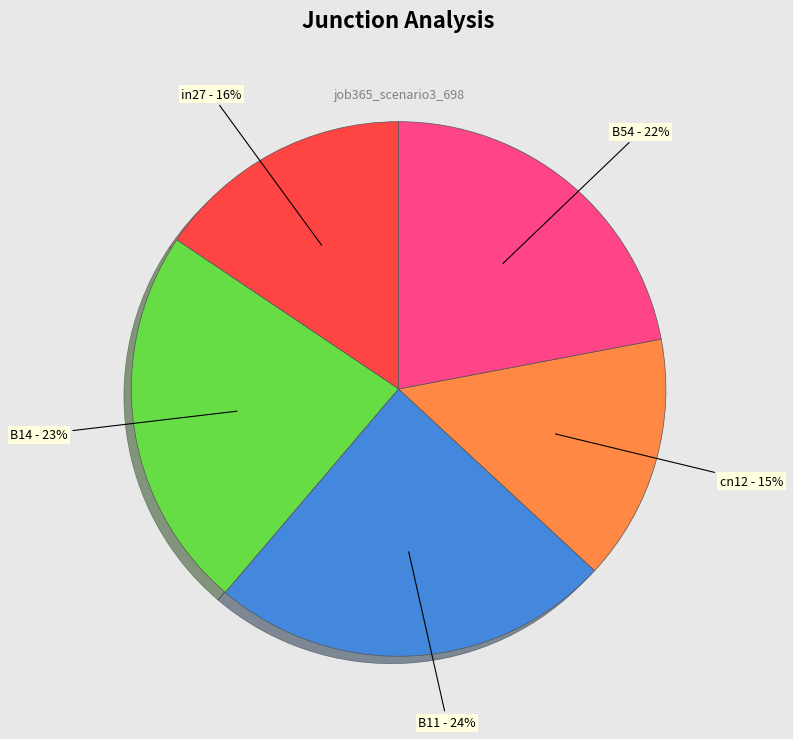

Which has a higher value, cn12 or B14?

B14